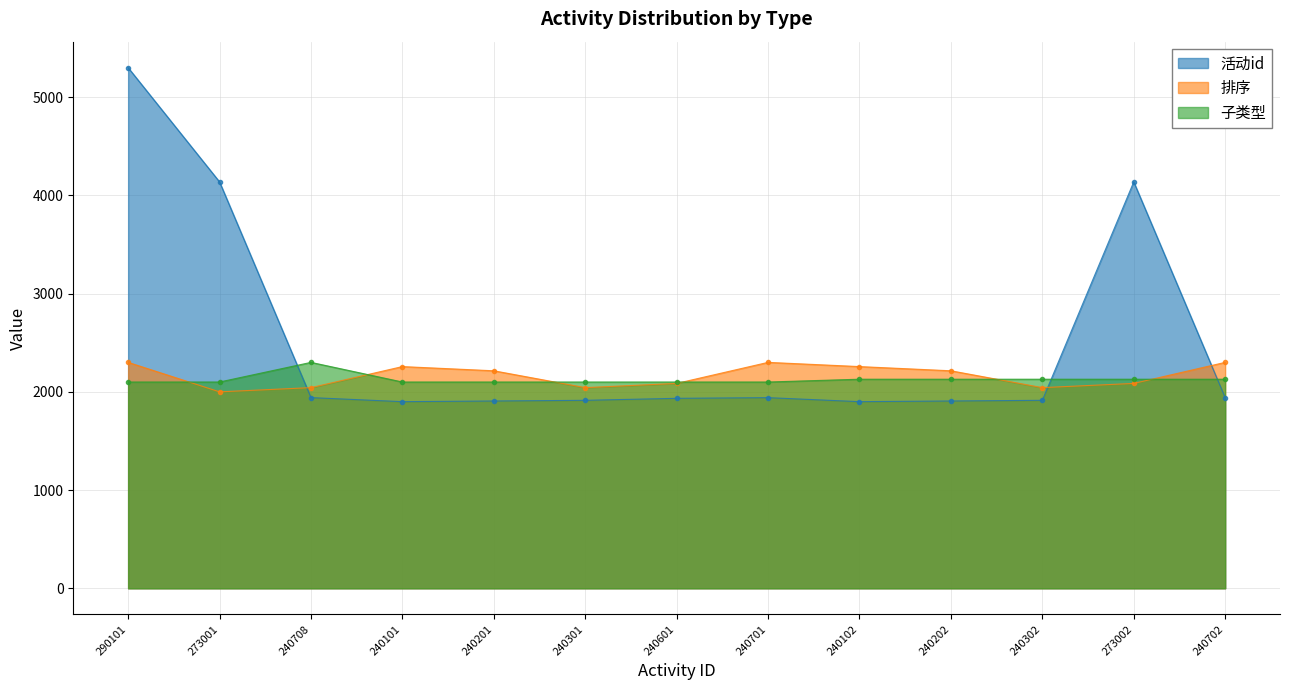

What is the value of the 子类型 point at the 3rd from the left?

2300.0